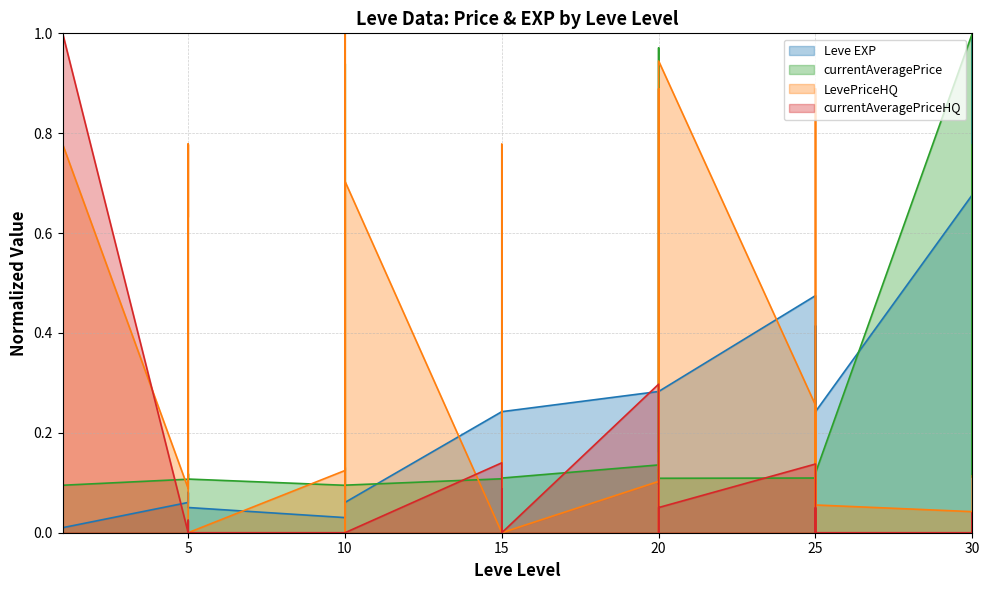

True or false: currentAveragePriceHQ has more than 1 points higher than both neighbors.

True